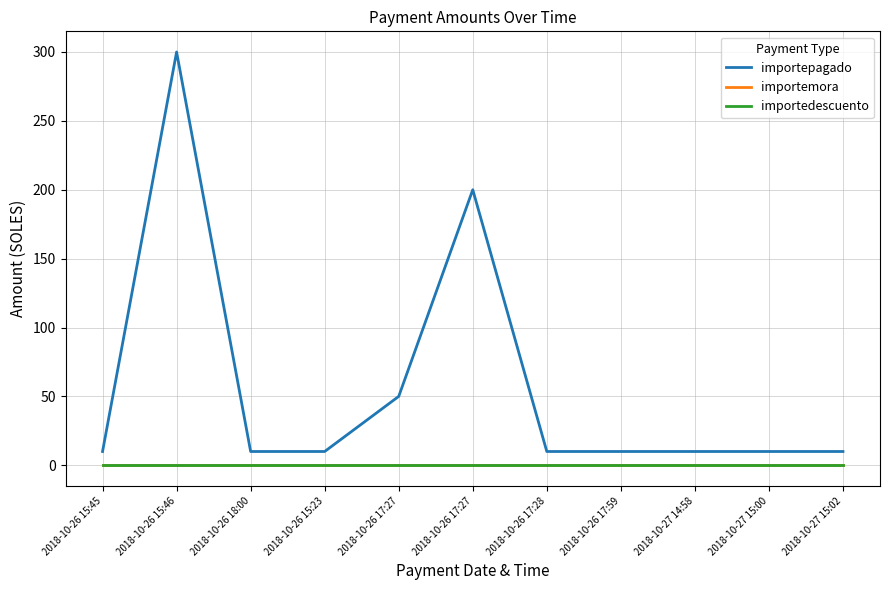

Reading left to right, list all the values displayed in this chart.

importepagado: 2018-10-26 15:45=10	2018-10-26 15:46=300	2018-10-26 18:00=10	2018-10-26 15:23=10	2018-10-26 17:27=50	2018-10-26 17:27=200	2018-10-26 17:28=10	2018-10-26 17:59=10	2018-10-27 14:58=10	2018-10-27 15:00=10	2018-10-27 15:02=10
importemora: 2018-10-26 15:45=0	2018-10-26 15:46=0	2018-10-26 18:00=0	2018-10-26 15:23=0	2018-10-26 17:27=0	2018-10-26 17:27=0	2018-10-26 17:28=0	2018-10-26 17:59=0	2018-10-27 14:58=0	2018-10-27 15:00=0	2018-10-27 15:02=0
importedescuento: 2018-10-26 15:45=0	2018-10-26 15:46=0	2018-10-26 18:00=0	2018-10-26 15:23=0	2018-10-26 17:27=0	2018-10-26 17:27=0	2018-10-26 17:28=0	2018-10-26 17:59=0	2018-10-27 14:58=0	2018-10-27 15:00=0	2018-10-27 15:02=0